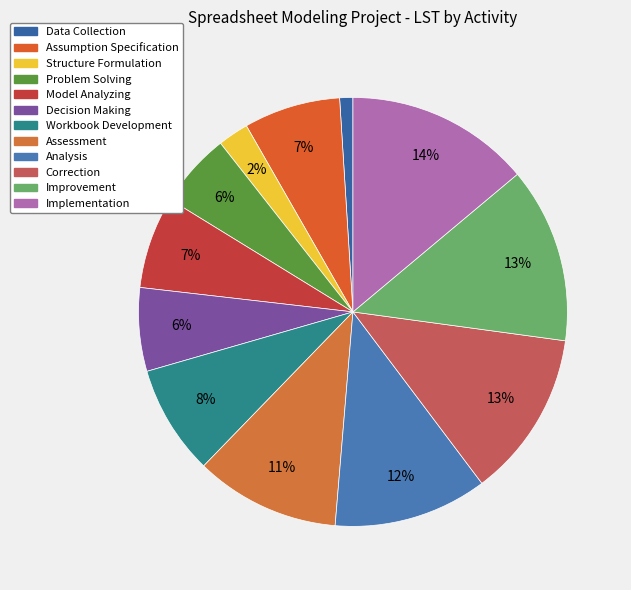

To the nearest percent, what is the difference between the largest and smallest slice percentages?

13%